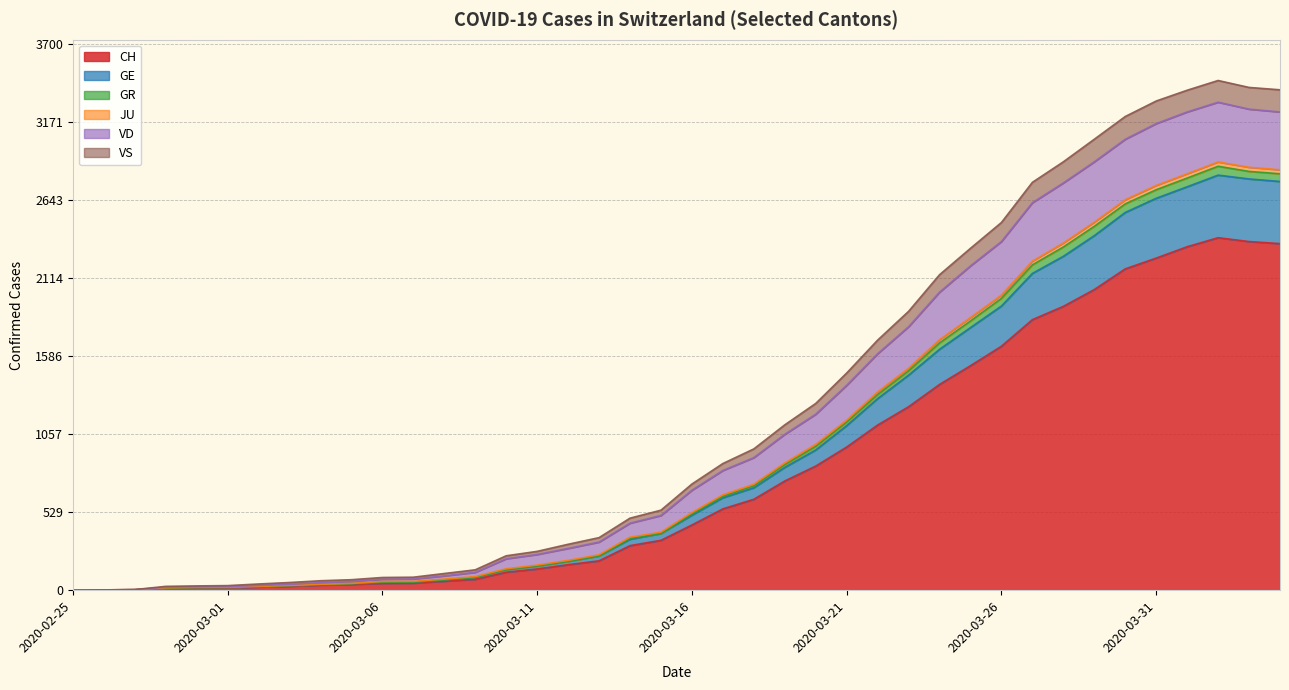

Which has a higher value, 2020-03-24 or 2020-03-18?

2020-03-24